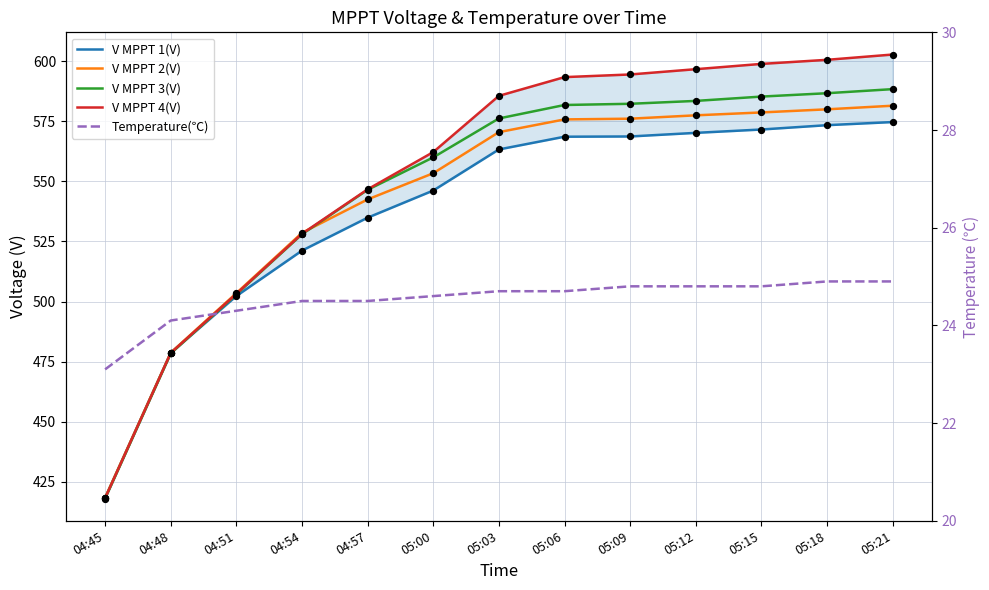

Which series reaches the maximum Y coordinate?

V MPPT 4(V)